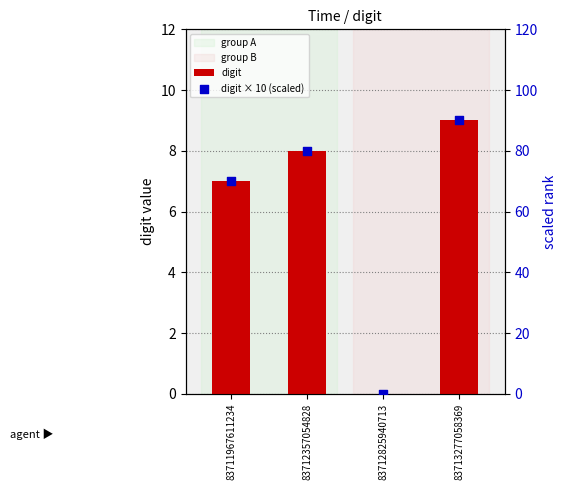

Which series contains the highest Y value?

digit × 10 (scaled)